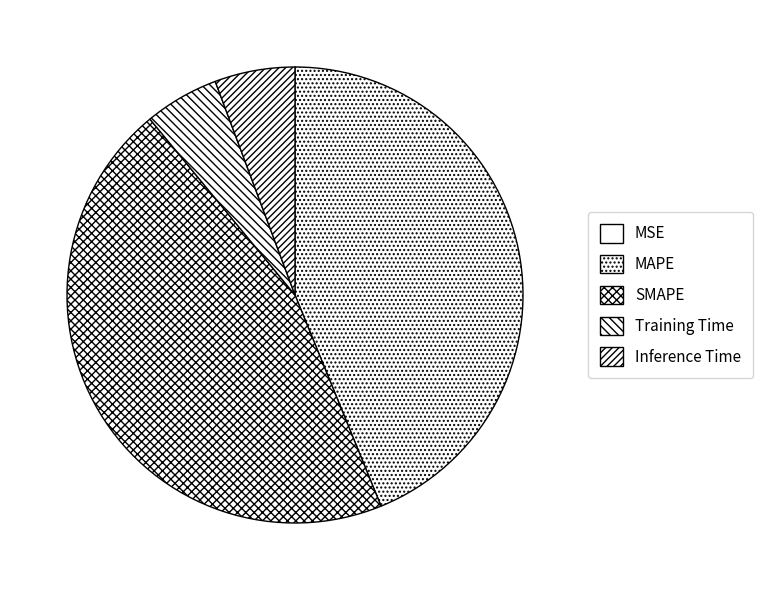

Which has a higher value, MAPE or SMAPE?

SMAPE